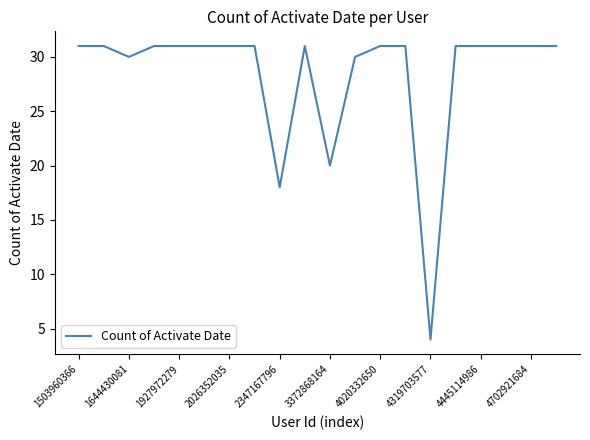

What is the maximum value shown in the chart?

31